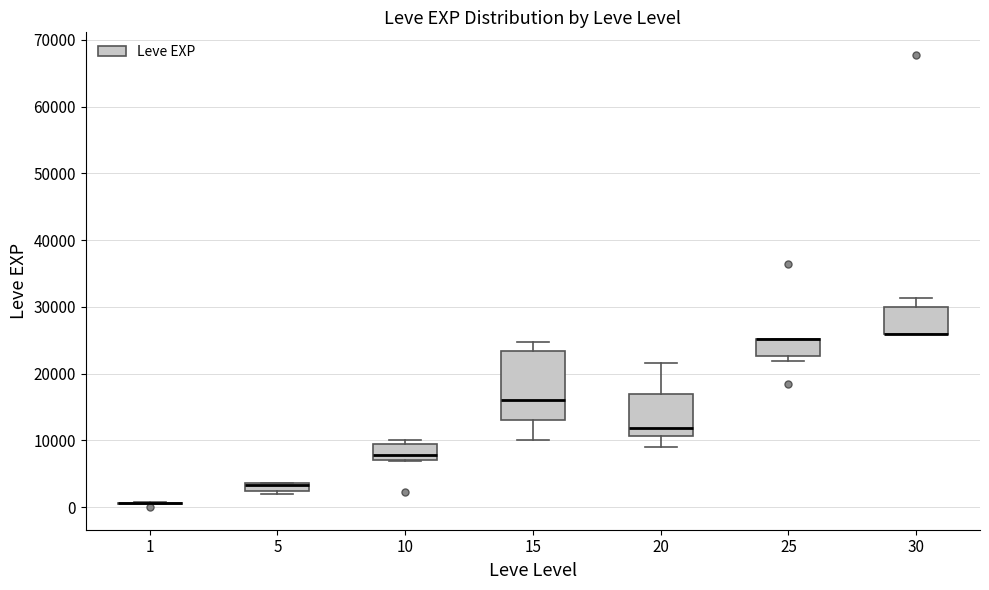

Where is the lower edge of the box at x = 5 on the y-axis? The values are not printed on the chart, so give them approximately, as read against the axis.

2000